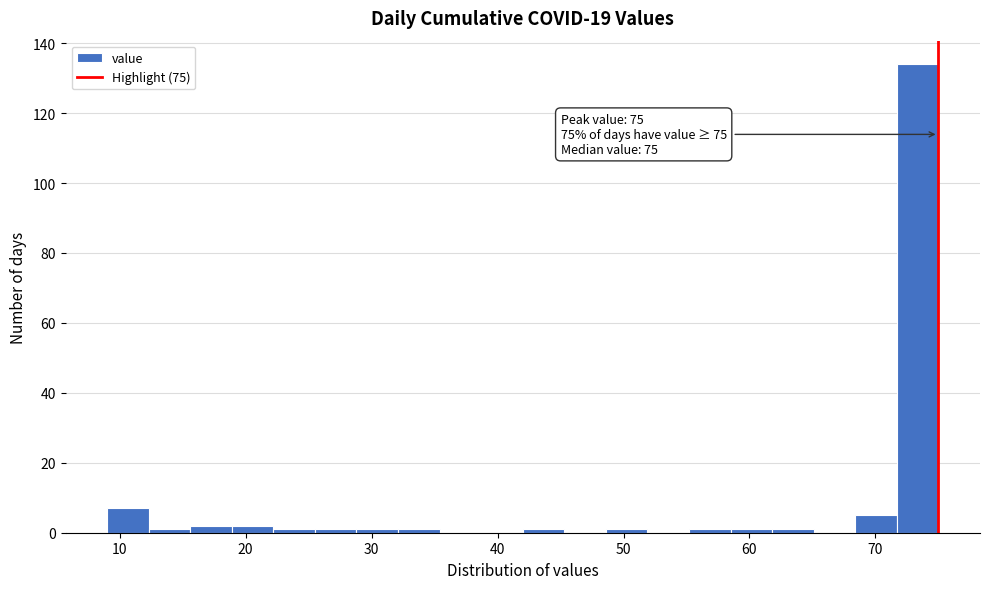

Around what value on the x-axis is the tallest bar? Give the approximate position of its centre, as read against the axis.

73